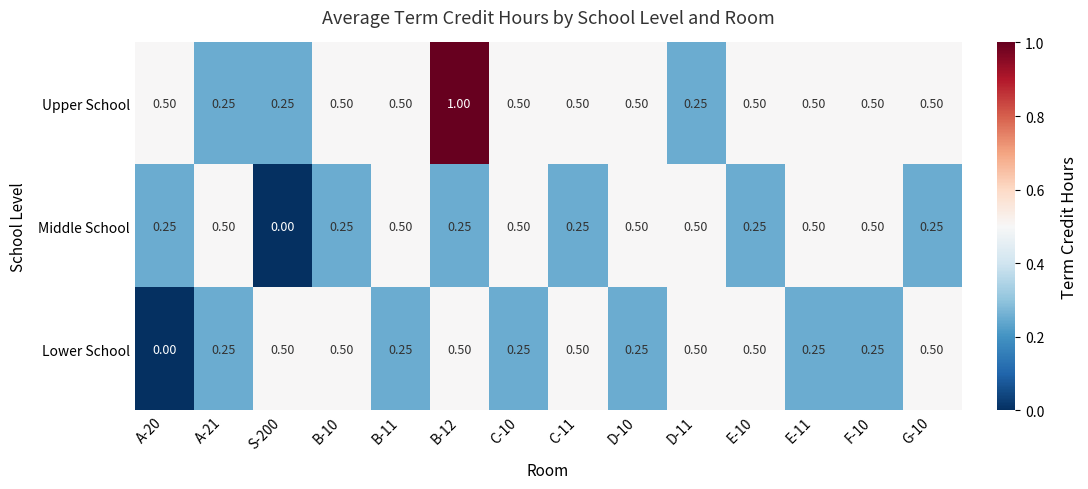

Which series has the largest range (max minus min)?

Upper School